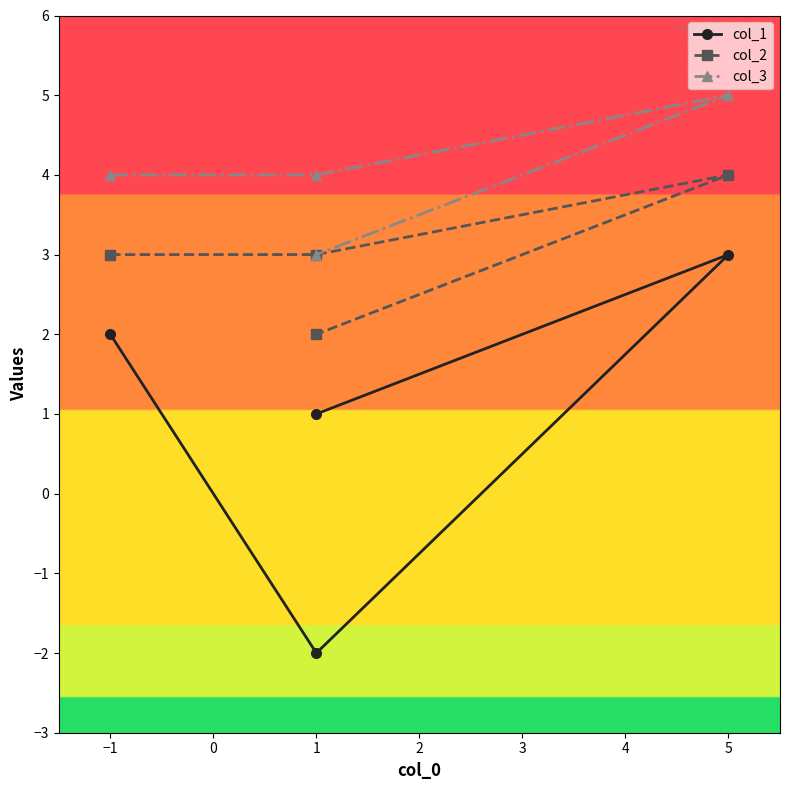

True or false: col_3 has a value of 9 at 5.

False